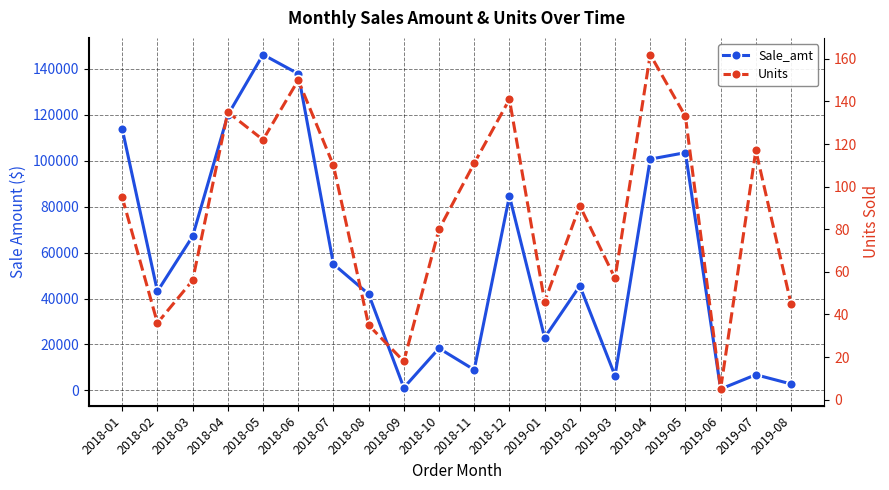

Which series has the largest total across all categories?

Sale_amt